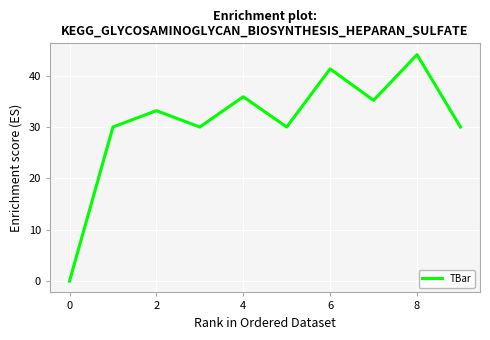

What is the difference between the maximum and minimum values?

44.1